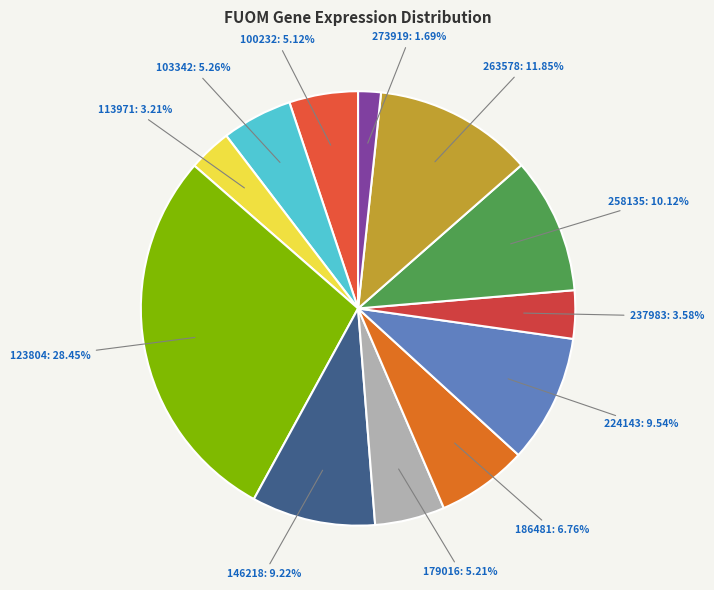

Which has a higher value, 179016 or 273919?

179016